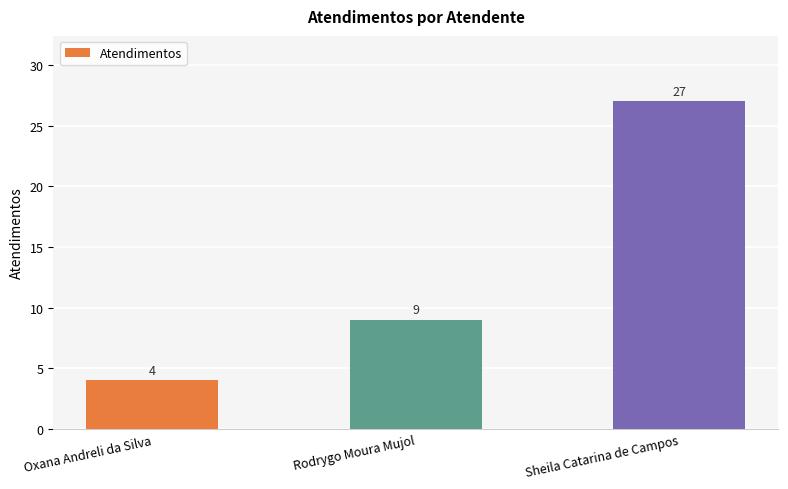

How many bars are there in total?

3